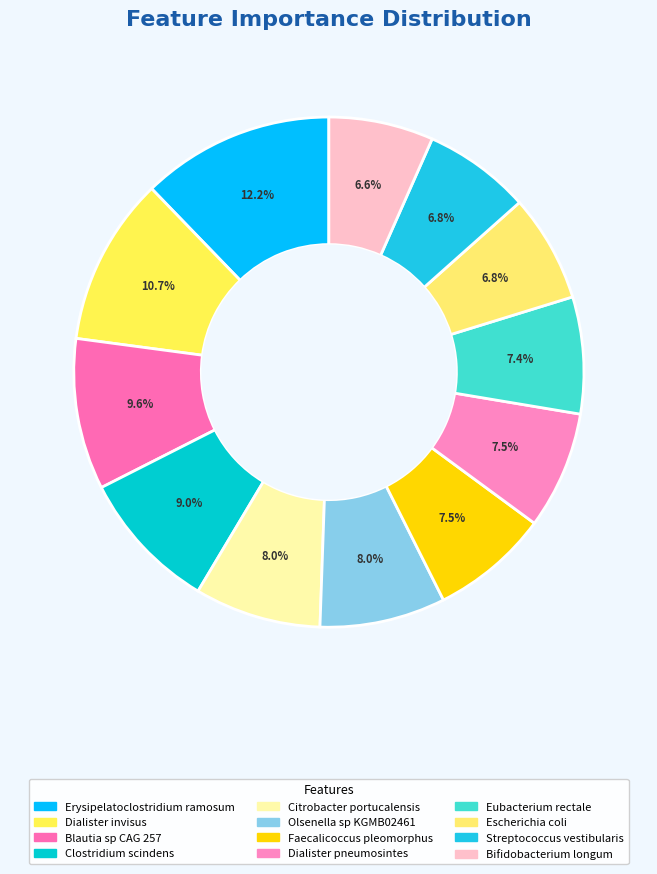

How many segments does this pie chart have?

12